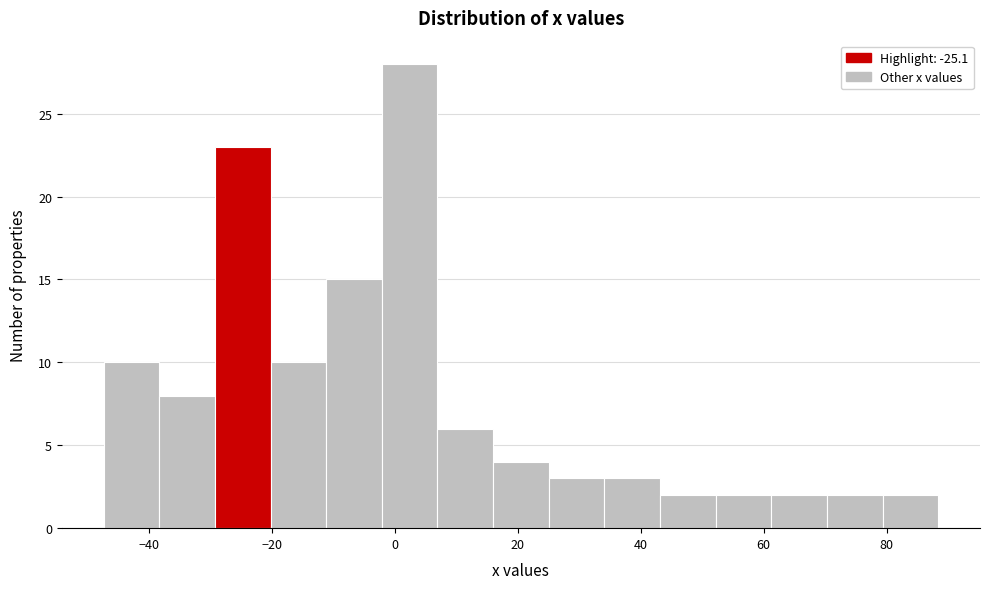

Reading left to right, list every bar in this chart as the range it spans on the x-axis followed by its height. Neither the bar edges nor the heights are printed on the chart, so give them approximately, as read against the axes.

-48 to -38: 10
-38 to -30: 8
-30 to -20: 23
-20 to -12: 10
-12 to -2: 15
-2 to 6: 28
6 to 16: 6
16 to 26: 4
26 to 34: 3
34 to 44: 3
44 to 52: 2
52 to 62: 2
62 to 70: 2
70 to 80: 2
80 to 88: 2